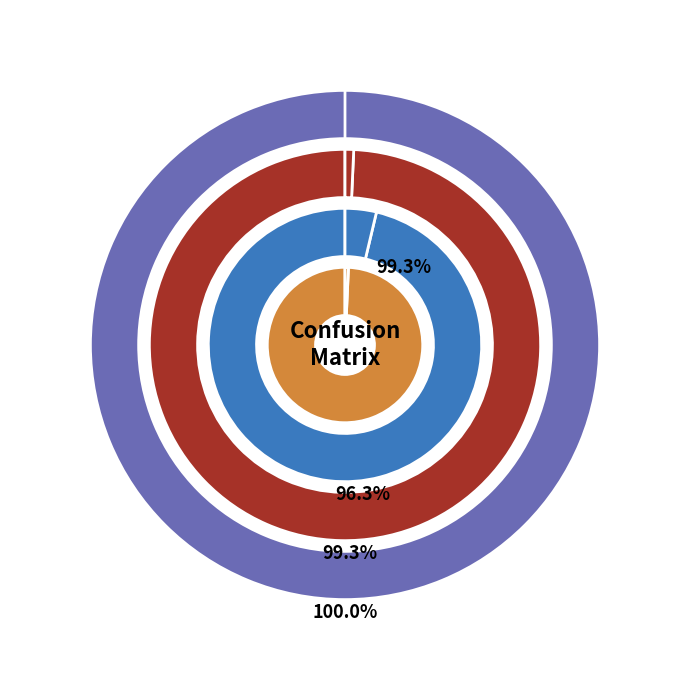

Does actual_negative account for over 50% of the chart?

No